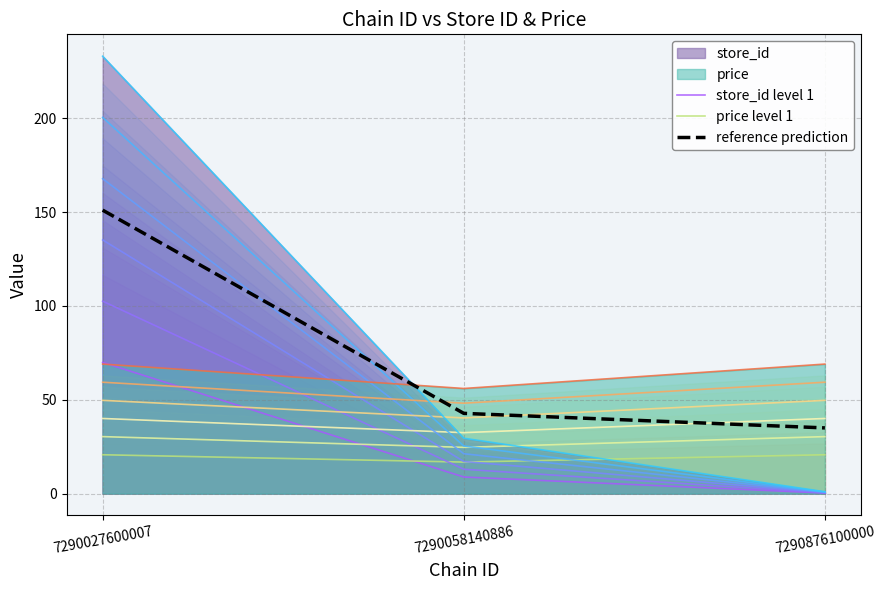

Reading left to right, extract all data points from this chart.

store_id level 1: 7290027600007=69.9	7290058140886=8.8	7290876100000=0.3
price level 1: 7290027600007=20.7	7290058140886=16.8	7290876100000=20.7
reference prediction: 7290027600007=151.0	7290058140886=42.8	7290876100000=35.0